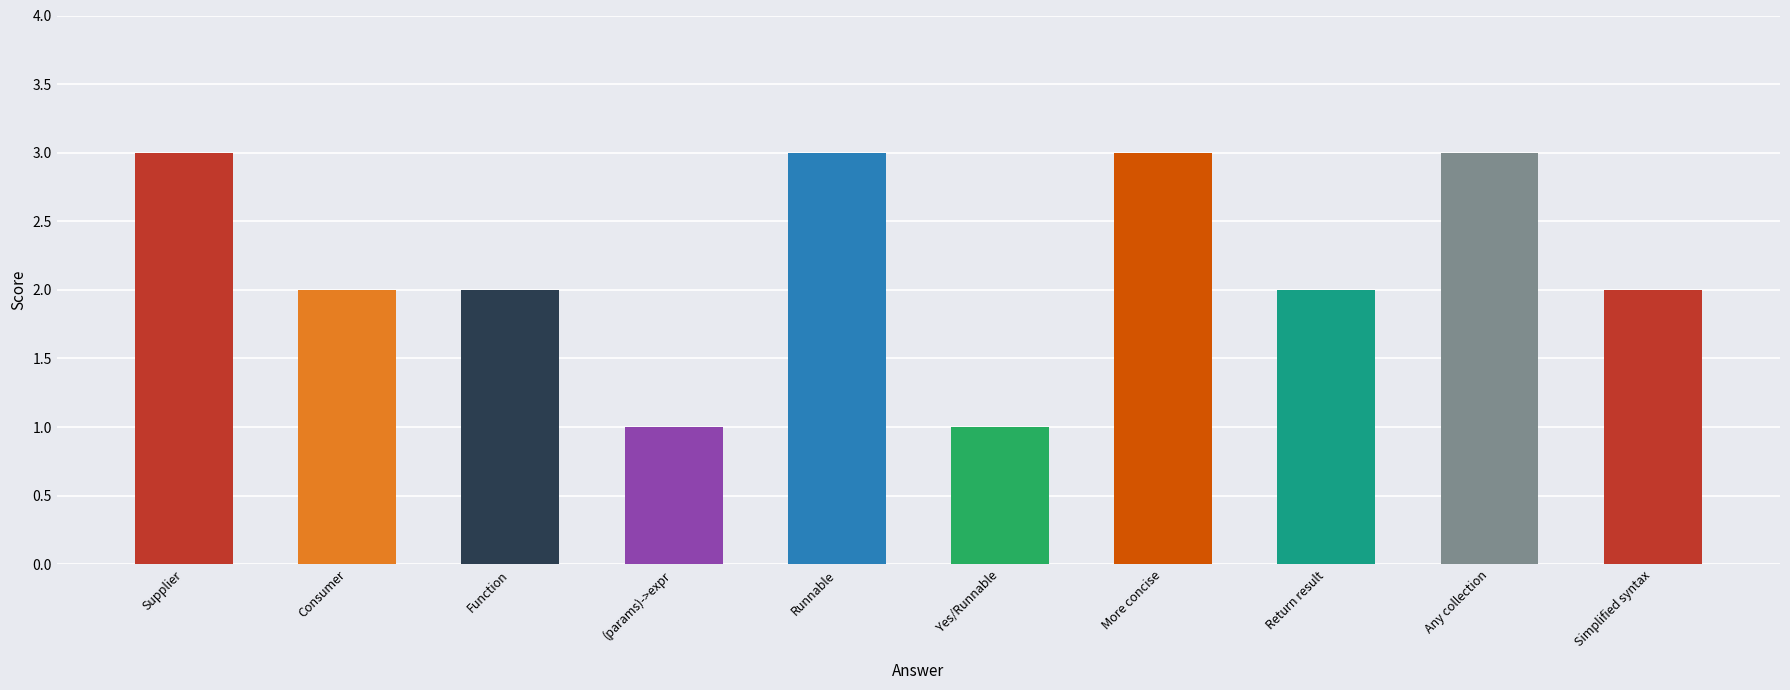

How many data points does each series have?

10